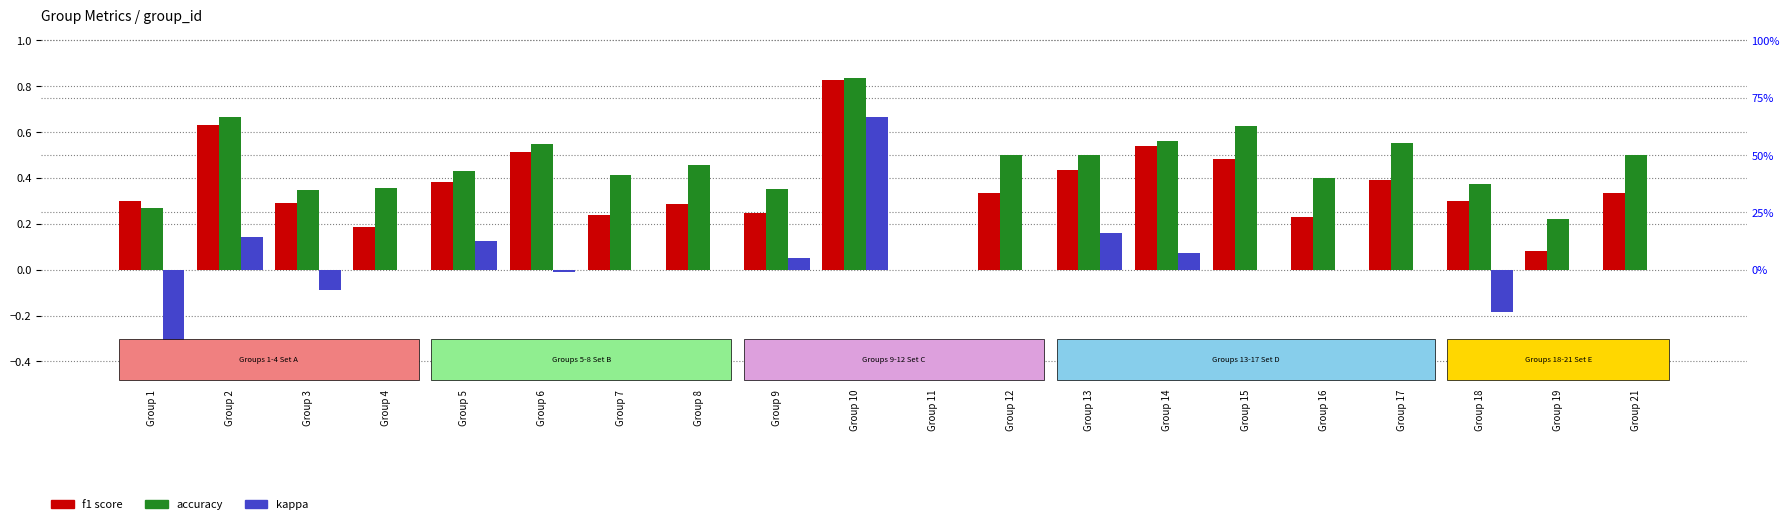

What are all the series names shown in the legend?

f1, accuracy, kappa